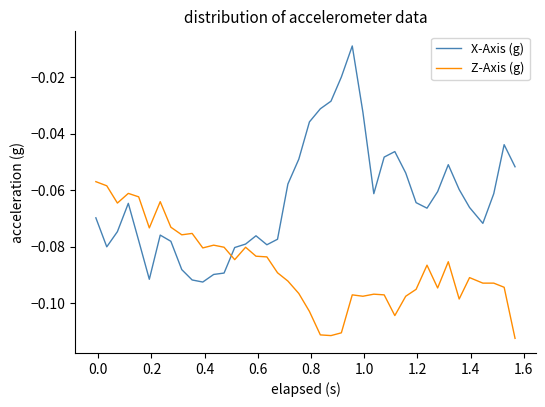

How many times do X-Axis (g) and Z-Axis (g) cross each other?

1